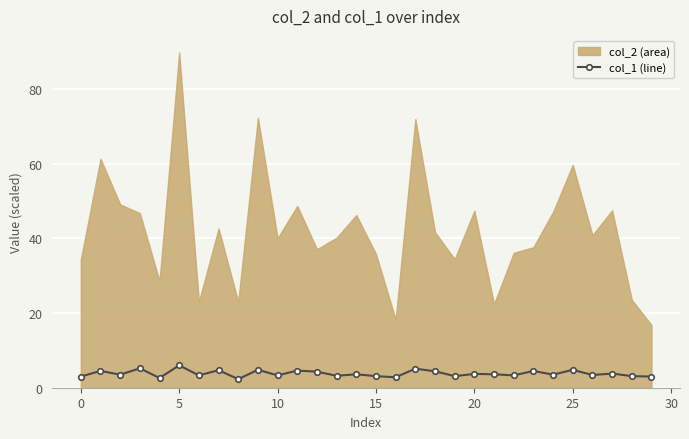

Is it true that the value at 24 is 5.2?

False